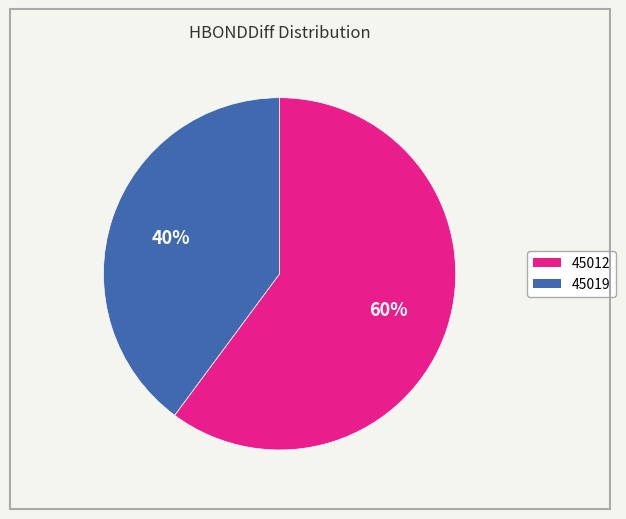

Which category accounts for the majority?

45012